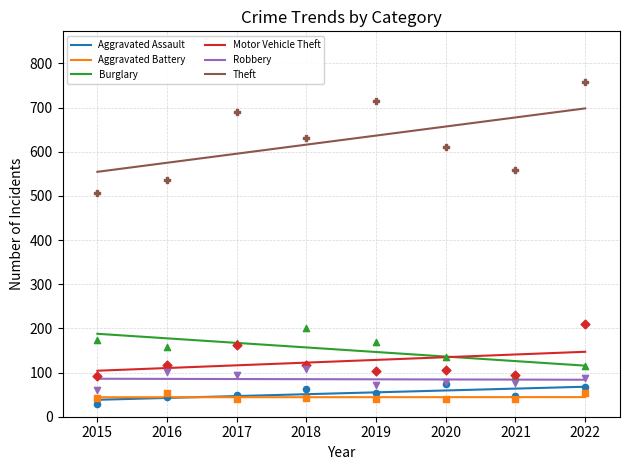

Which series reaches the minimum Y coordinate?

Aggravated Assault